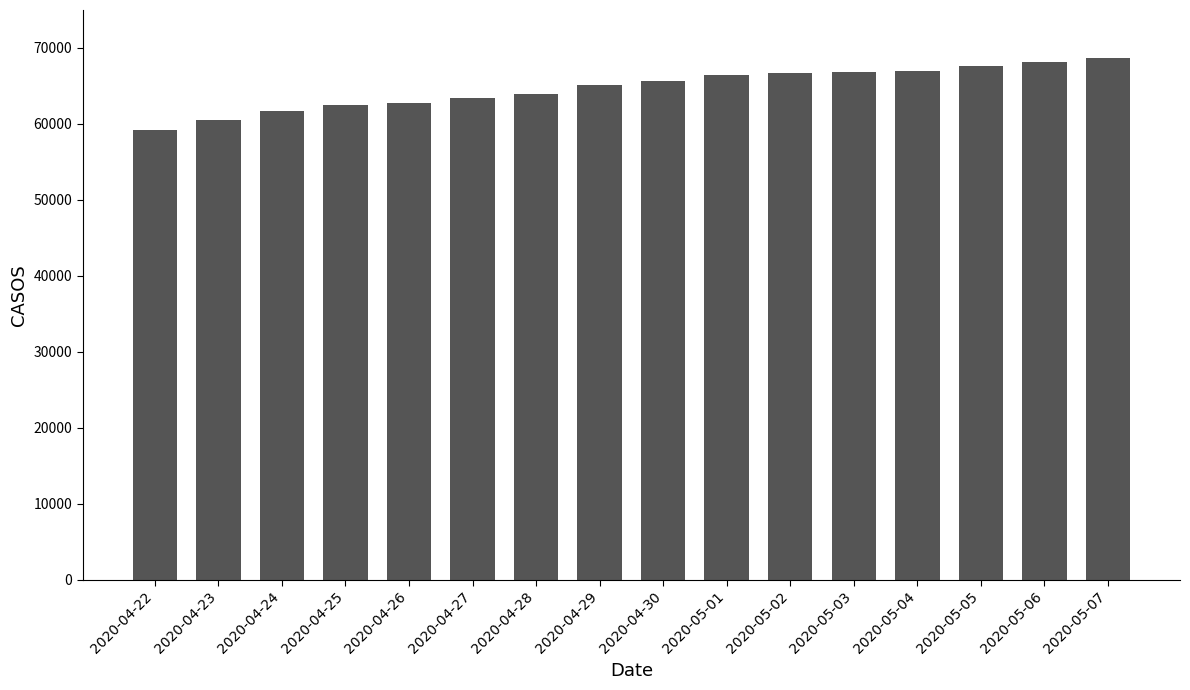

Read the value at 2020-04-23, to the nearest 10.

60490